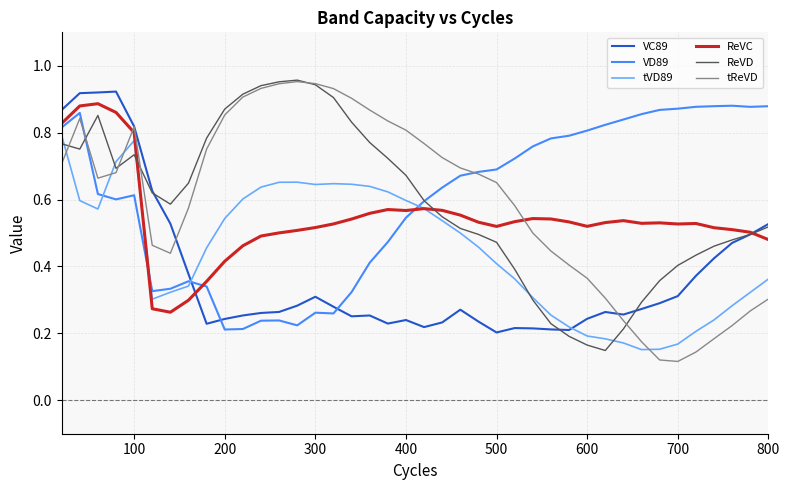

How many intersections are there between tVD89 and VC89?

2